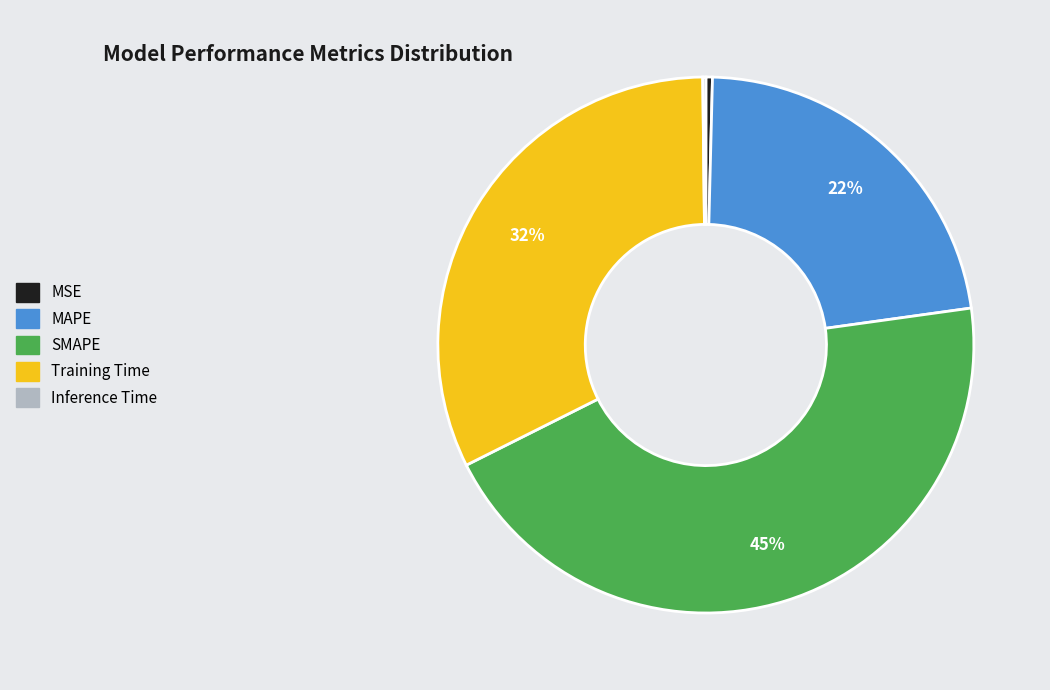

Approximately how many times larger is the value at MAPE compared to Training Time?

0.7